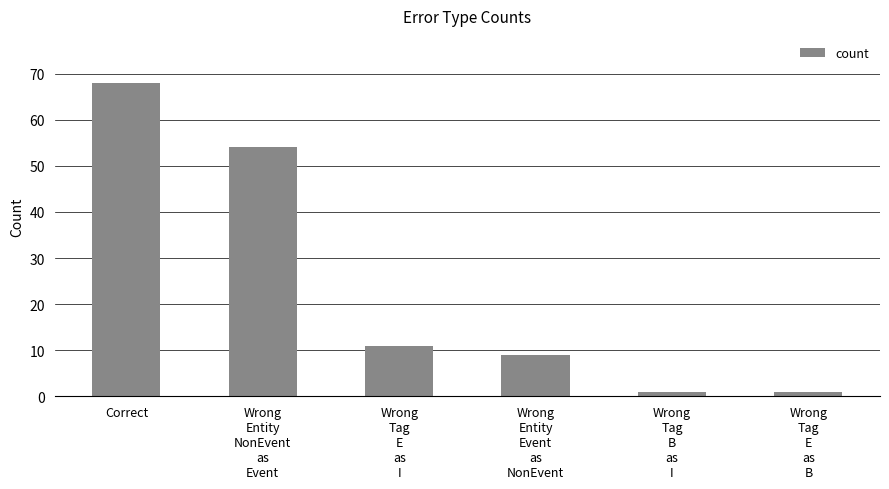

At which label does the data first exceed 11?

Correct